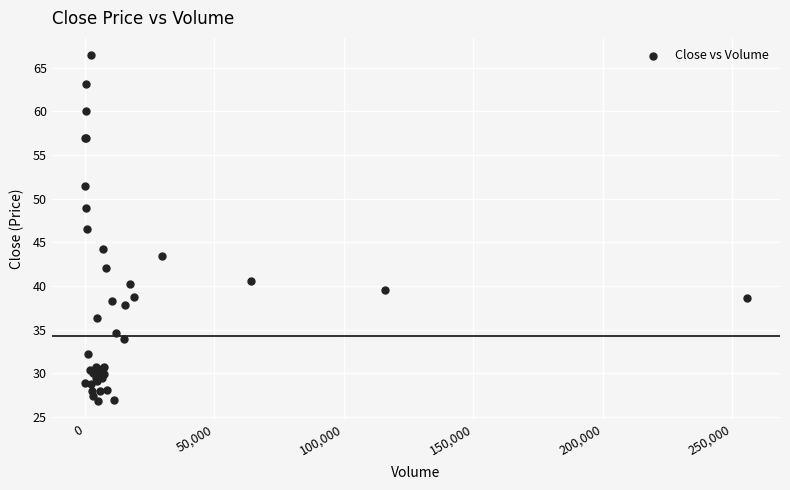

What Y value in the scatter plot is closest to 46?

46.5